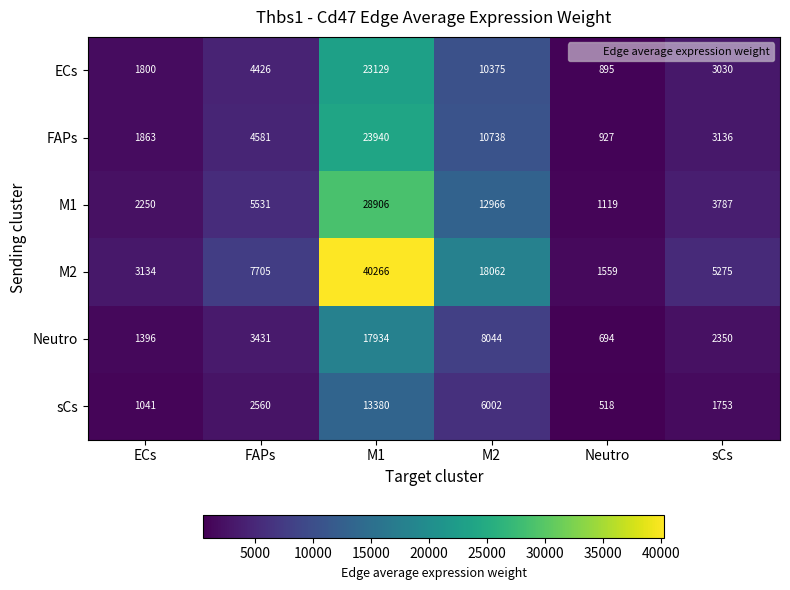

How many values in the ECs series are below 4426?

3